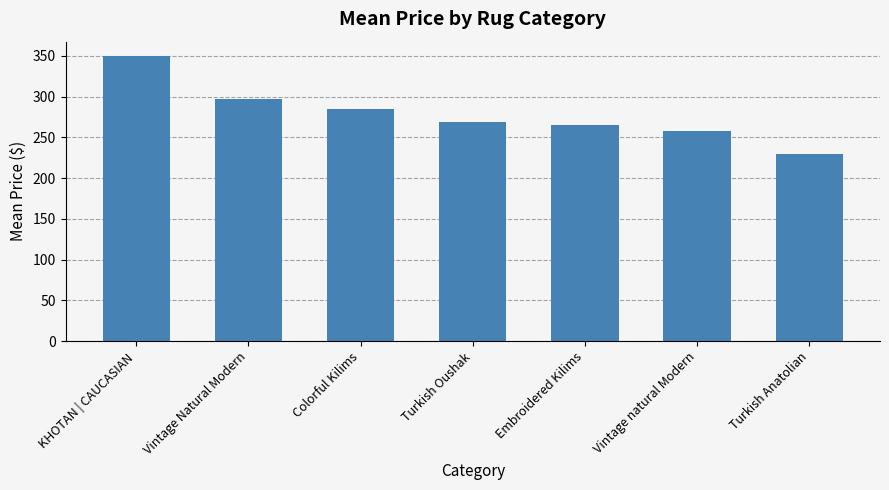

How many distinct data groups are displayed?

1